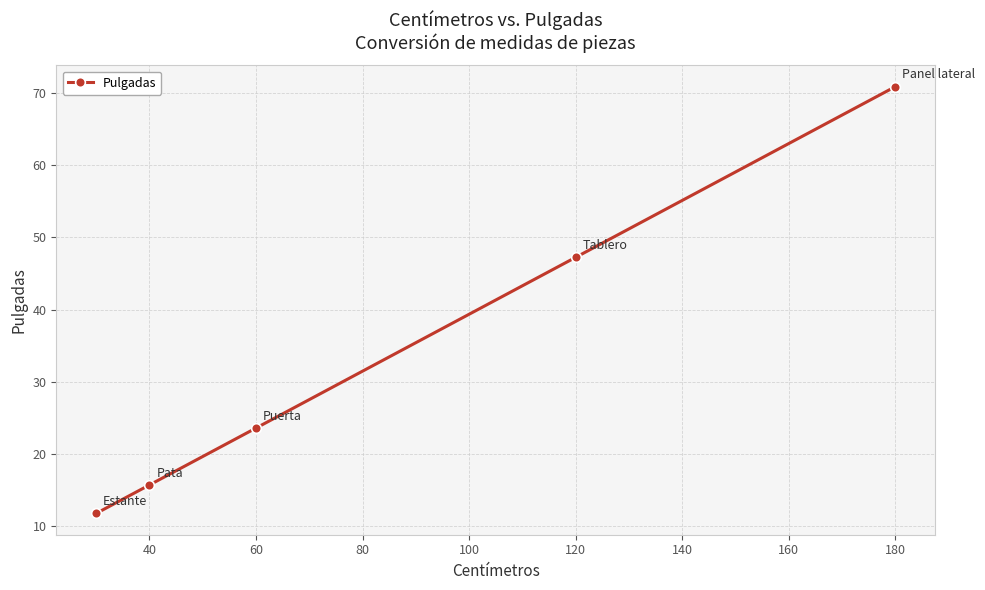

Reading right to left, extract all data points from this chart.

70.9	47.2	23.6	15.7	11.8